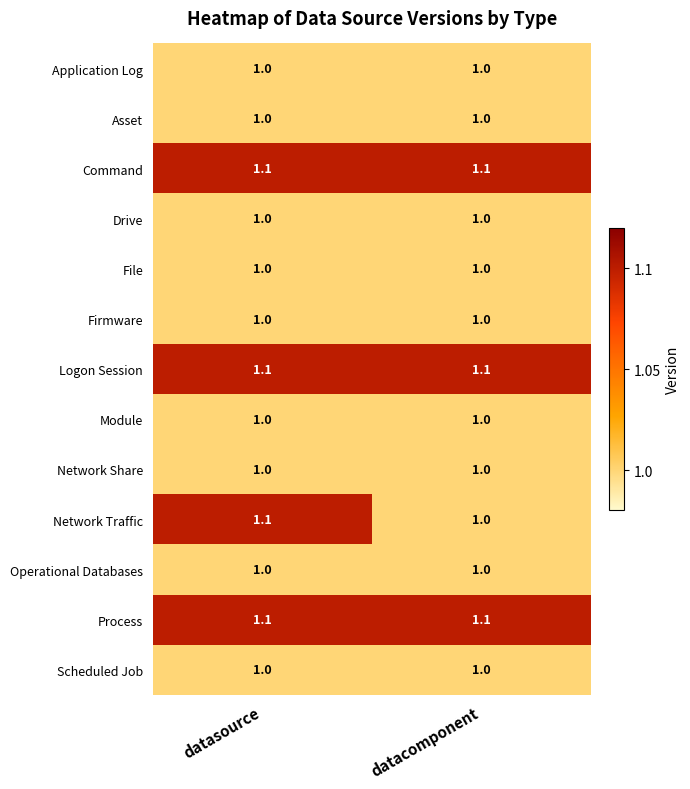

How many series are shown in this chart?

13